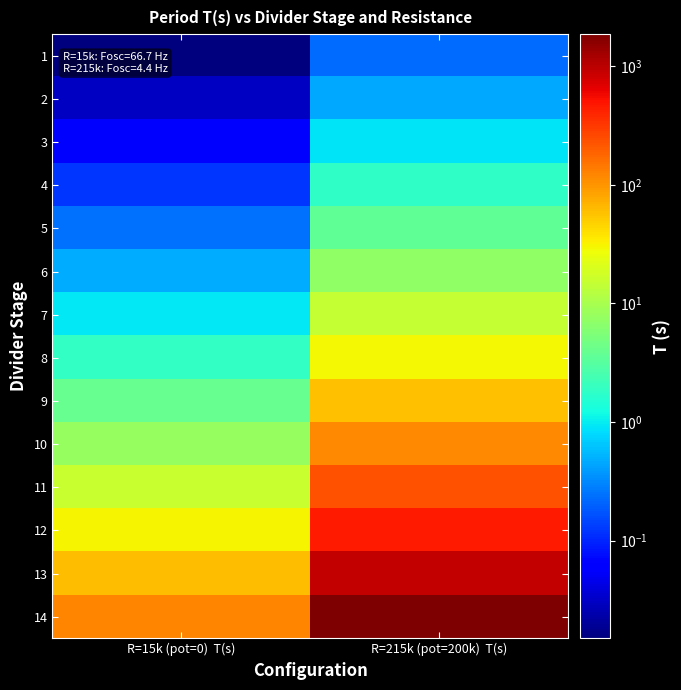

Which has a higher value, R=215k (pot=200k)  T(s) or R=15k (pot=0)  T(s)?

R=215k (pot=200k)  T(s)